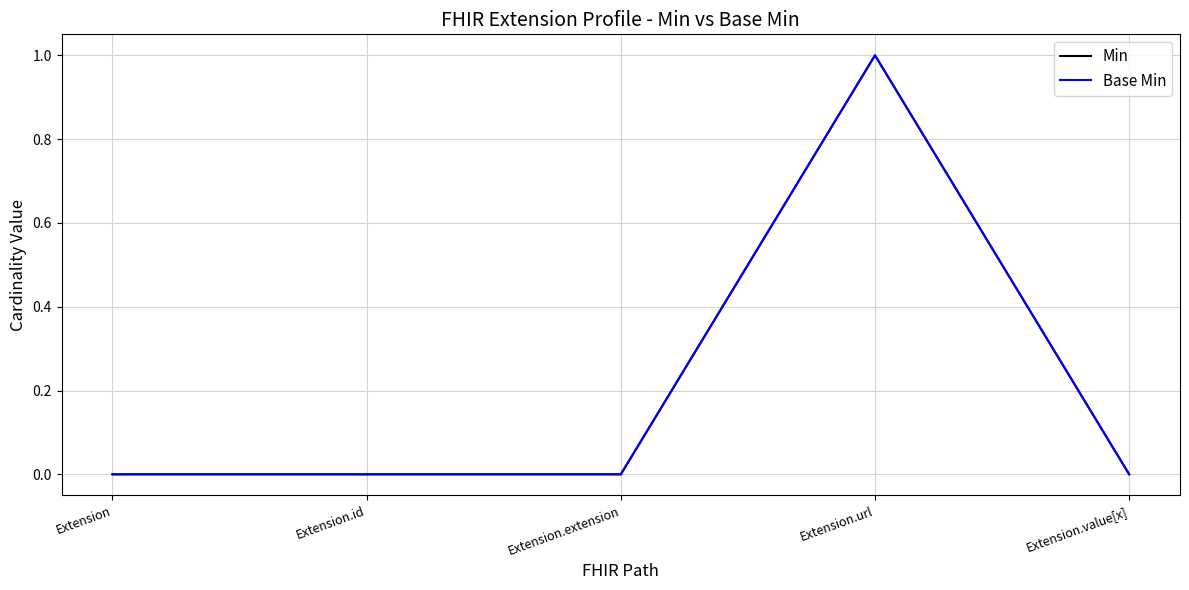

Does the chart have visible grid lines?

Yes